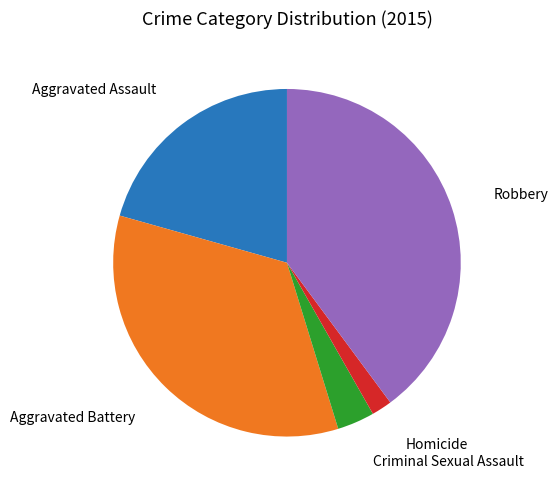

Does any single category account for the majority?

No